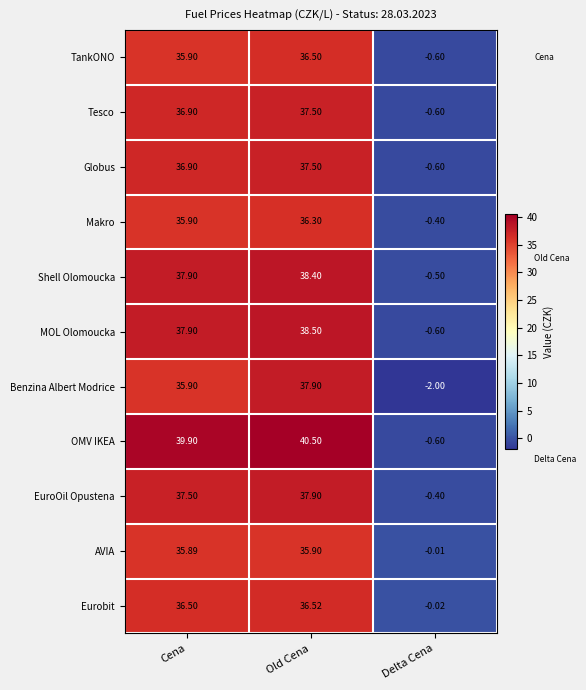

Between Old Cena and Delta Cena, which series saw the biggest shift?

OMV IKEA